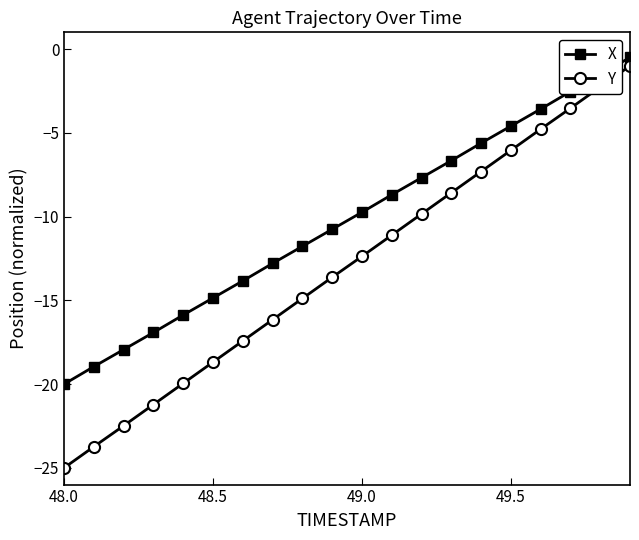

Which series has the largest range (max minus min)?

Y